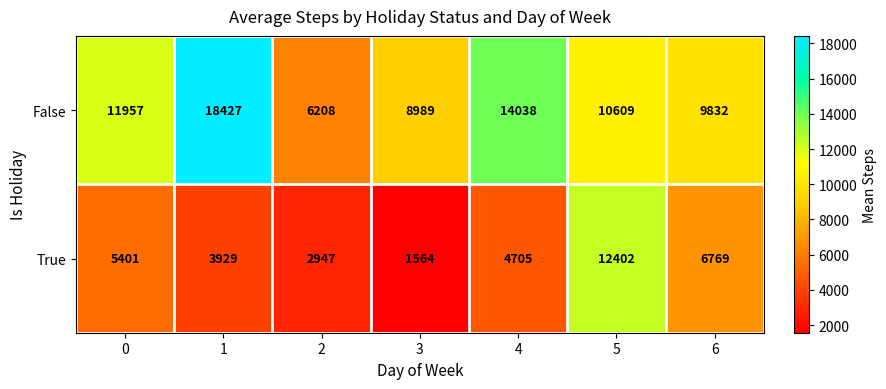

Which category has the lowest value in the True series?

3